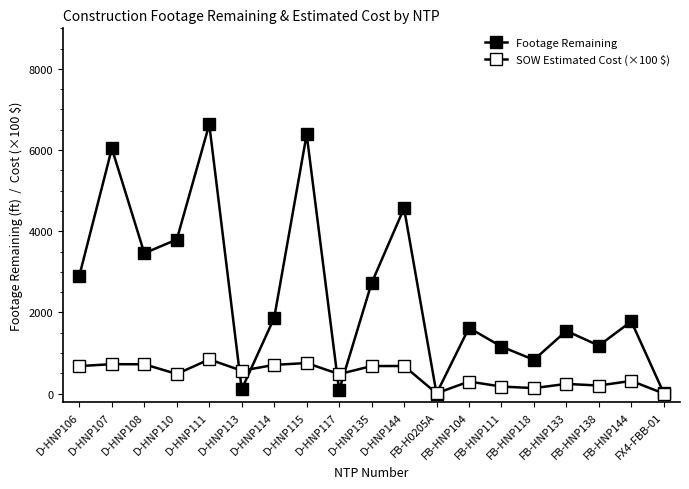

Reading left to right, what are all the values shown in this chart?

Footage Remaining: 2908.0	6041.0	3458.0	3796.0	6634.0	105.0	1865.0	6387.0	81.0	2721.0	4568.0	0.0	1619.0	1157.0	831.0	1544.0	1181.0	1778.0	11.0
SOW Estimated Cost (×100 $): 677.3	723.8	721.3	482.2	842.3	562.6	706.4	751.9	478.5	677.4	679.2	5.8	296.3	172.0	134.4	238.0	197.5	311.9	0.0